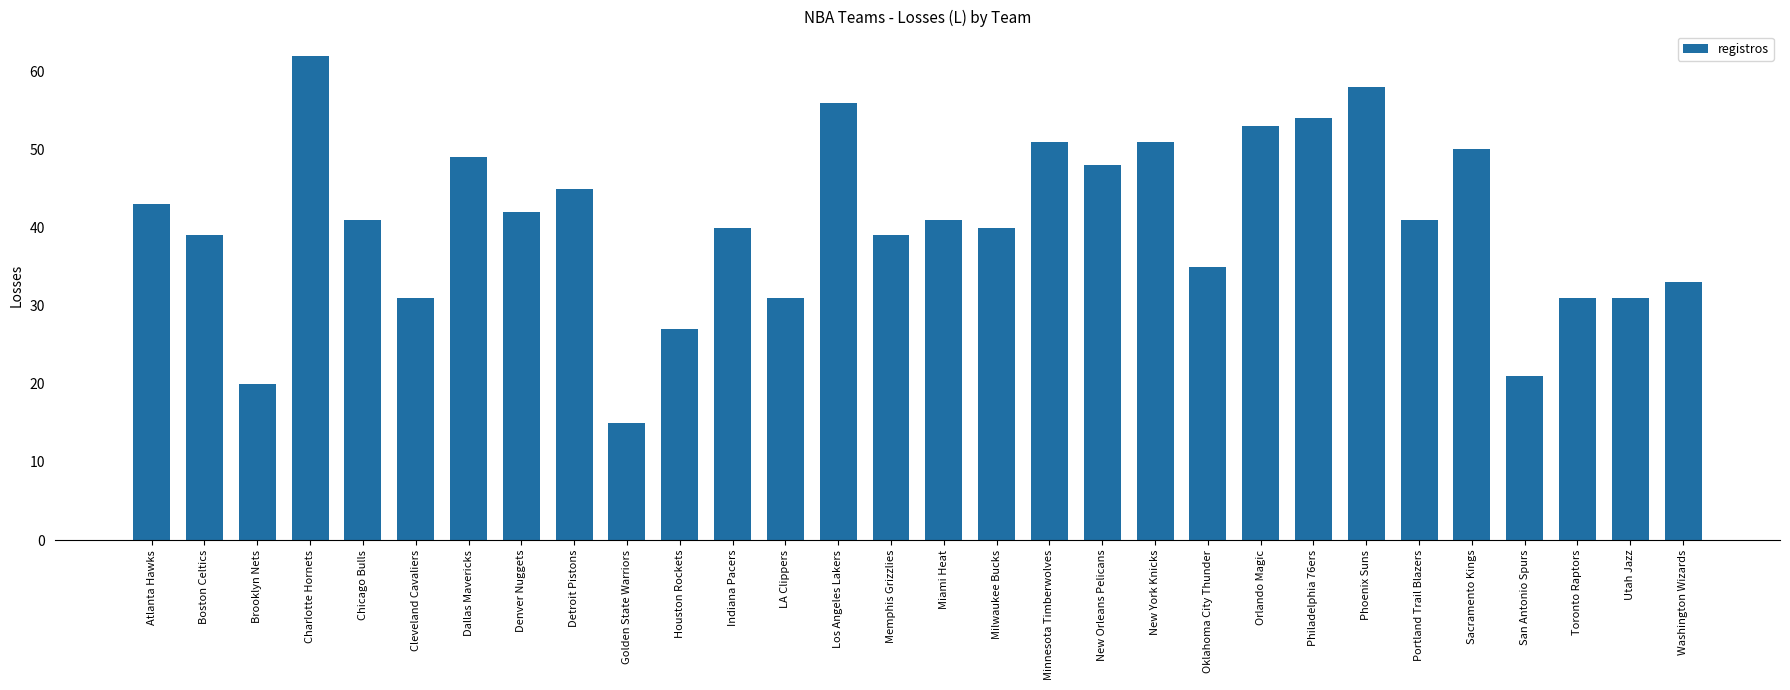

How many data points does each series have?

30